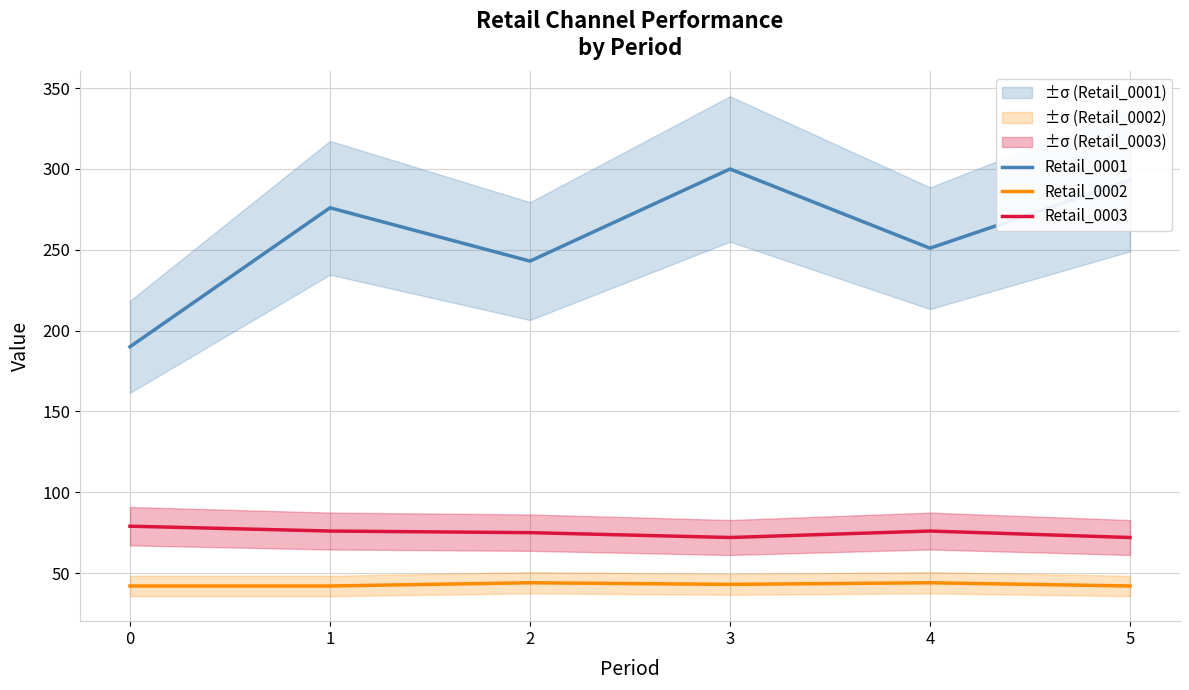

True or false: Retail_0001 and Retail_0002 cross at least once.

False